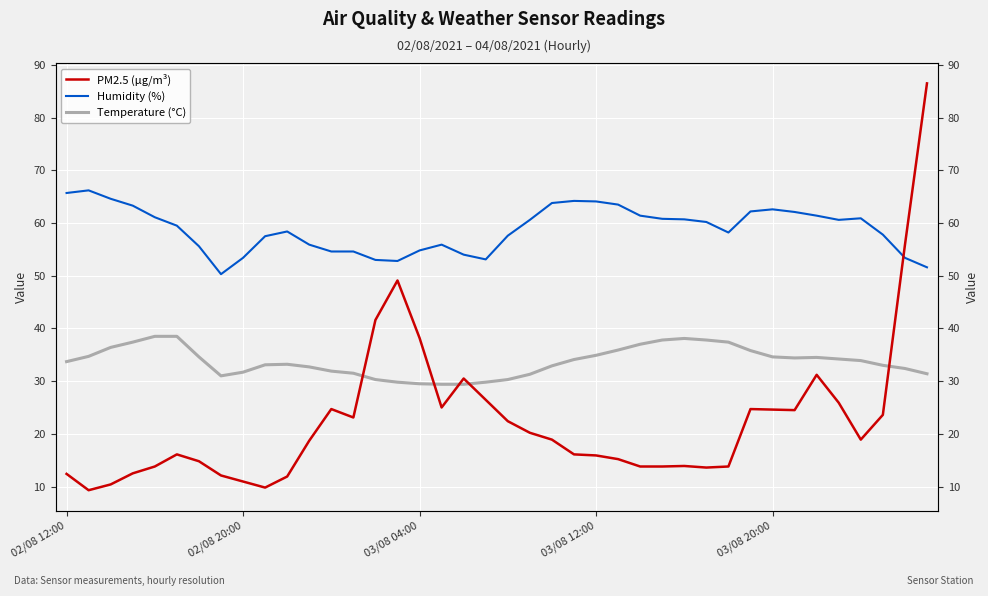

Which series has the largest total across all categories?

Humidity (%)